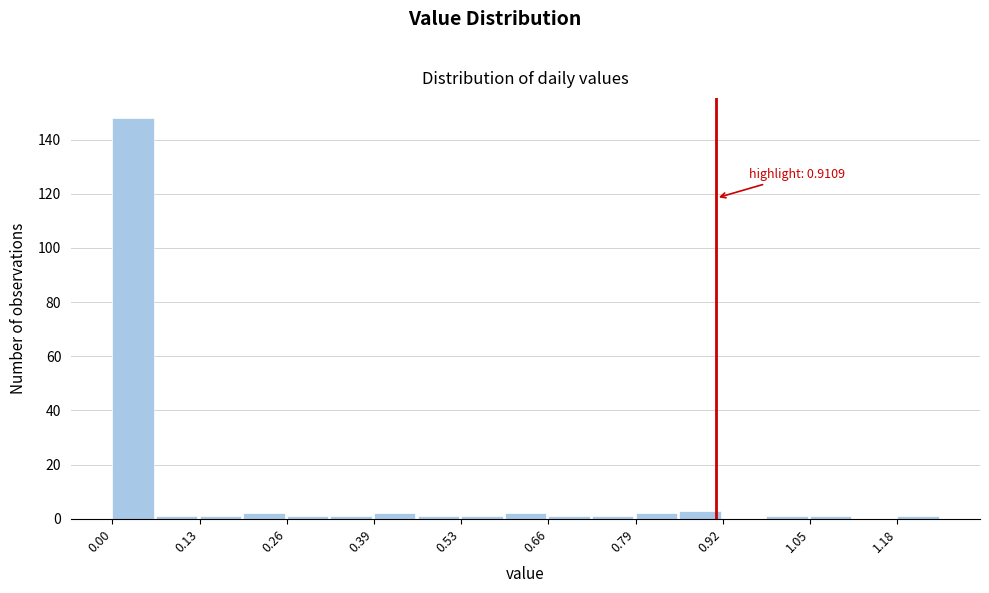

Read against the x-axis, roughly where is the centre of the tallest bar?

0.04